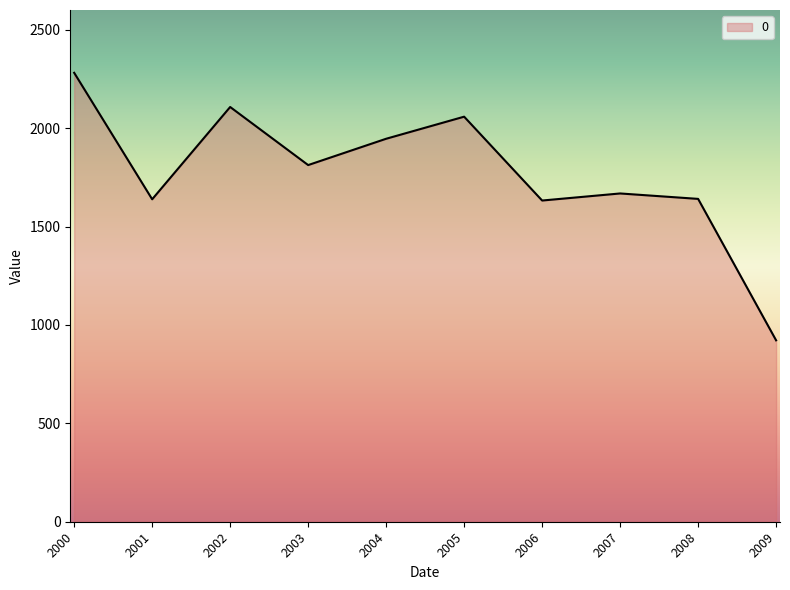

What is the minimum value shown in the chart?

921.7